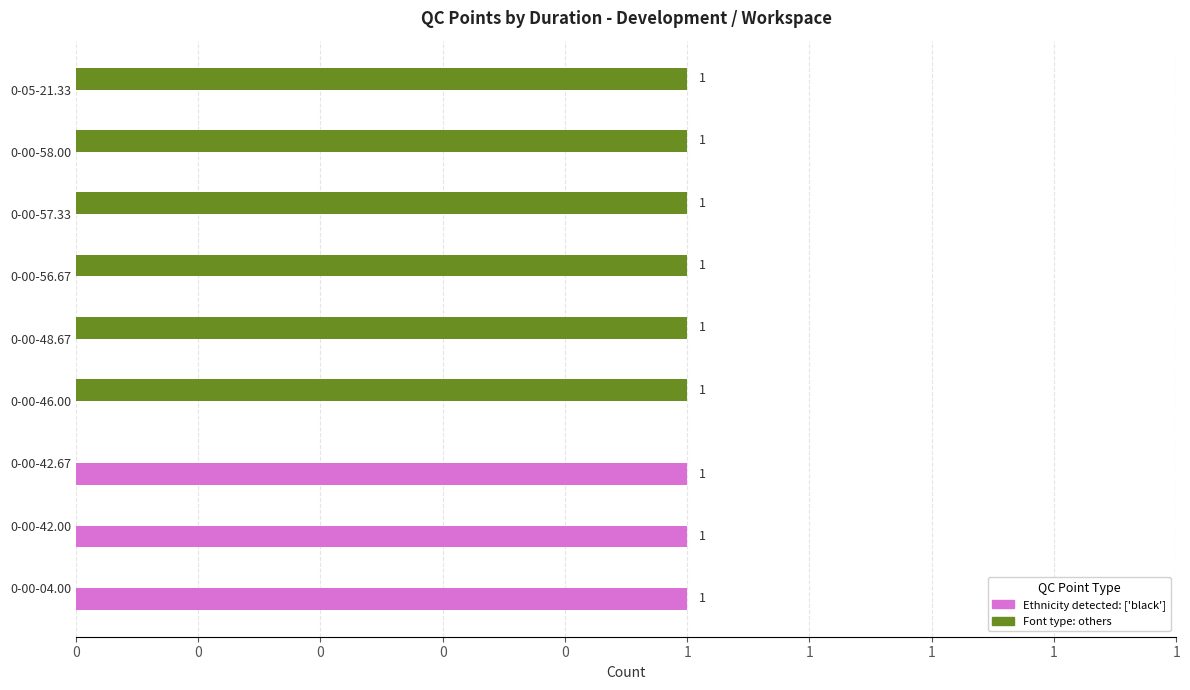

What are all the series names shown in the legend?

Ethnicity detected: ['black'], Font type: others